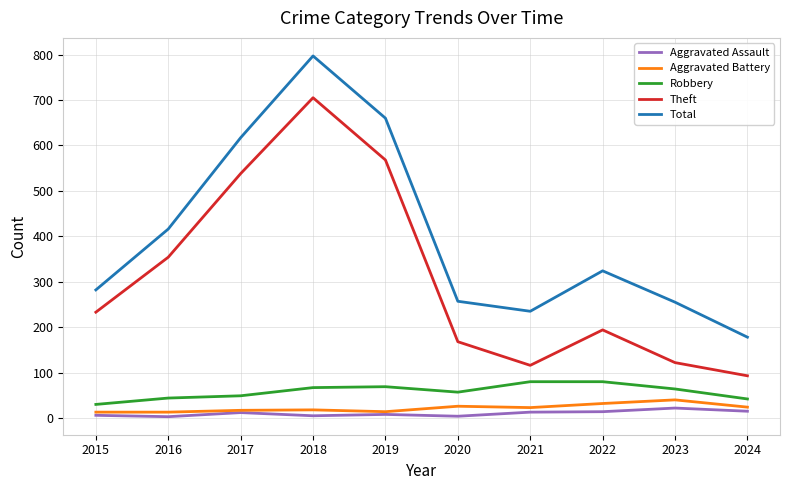

Is this an area chart (filled region under the line)?

No